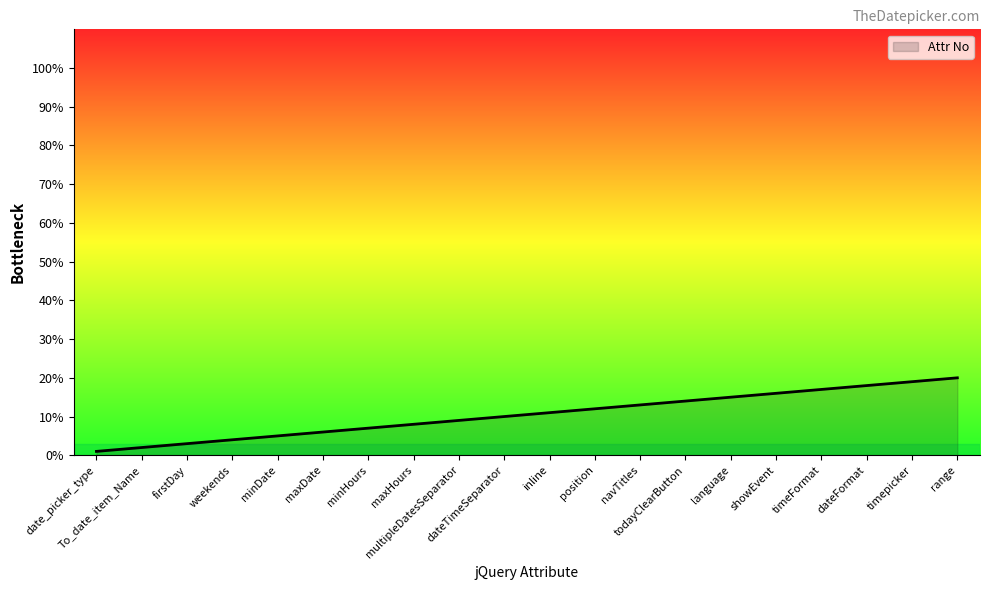

List the labels in order of value, smallest first.

date_picker_type, To_date_item_Name, firstDay, weekends, minDate, maxDate, minHours, maxHours, multipleDatesSeparator, dateTimeSeparator, inline, position, navTitles, todayClearButton, language, showEvent, timeFormat, dateFormat, timepicker, range